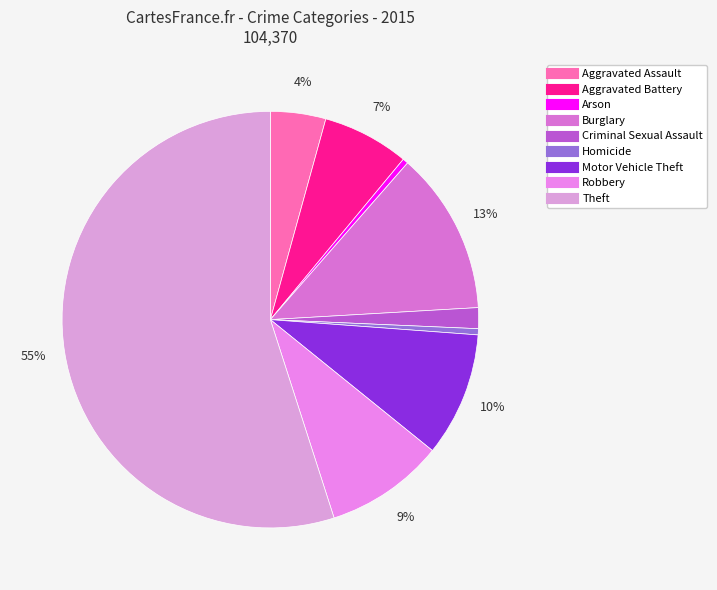

The Aggravated Assault slice represents 1% of the pie. True or false?

False